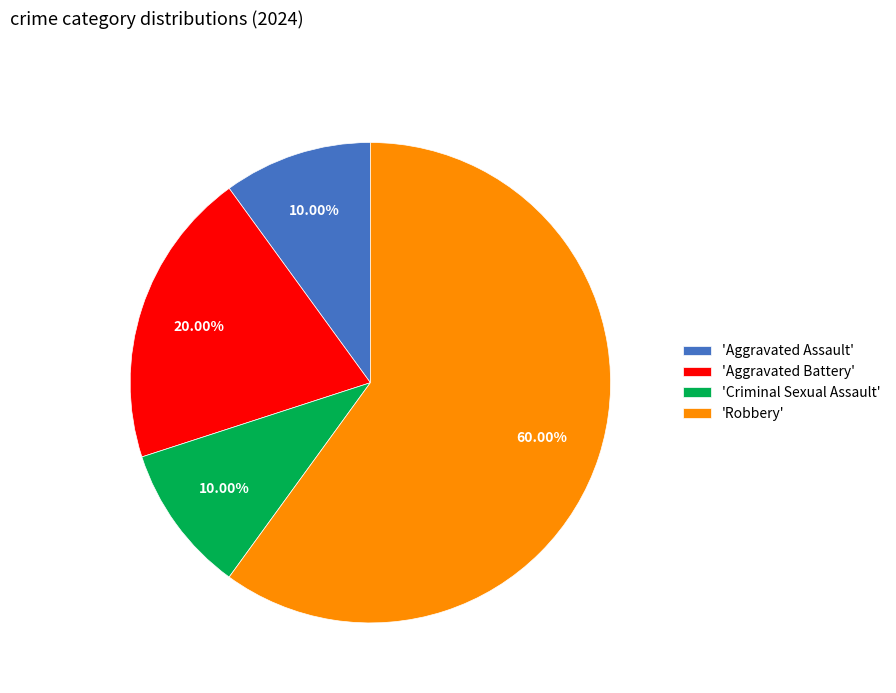

Is there any slice that represents more than half of the pie?

Yes